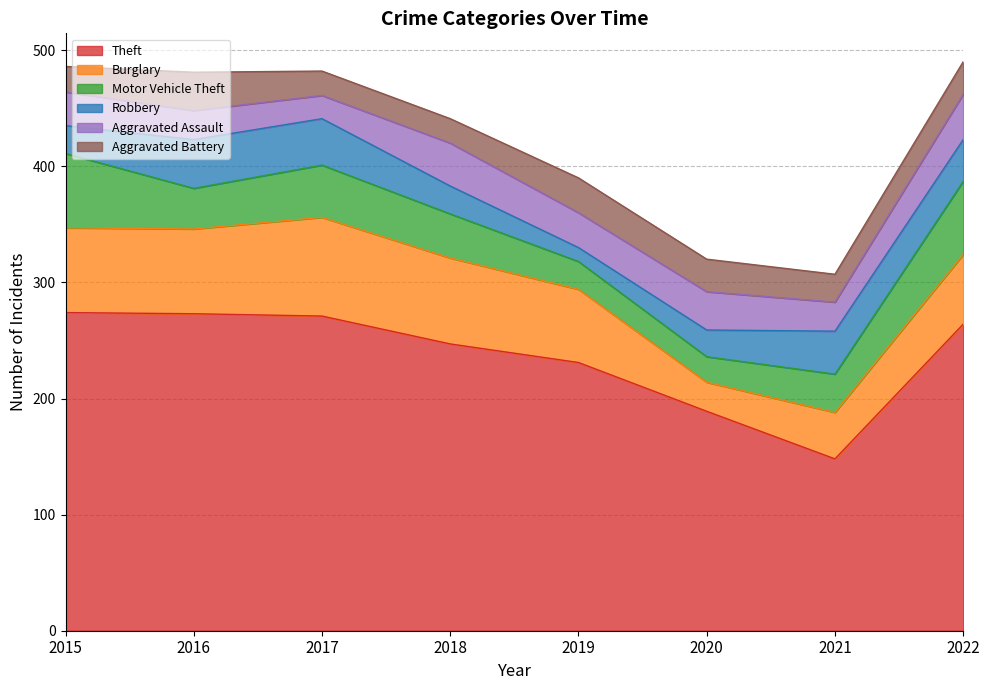

What is the average value of the Robbery series?

30